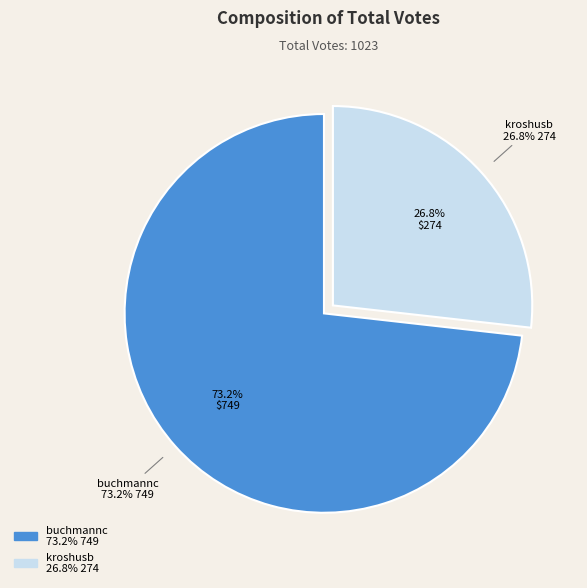

What is the change in value from buchmannc to kroshusb?

-475